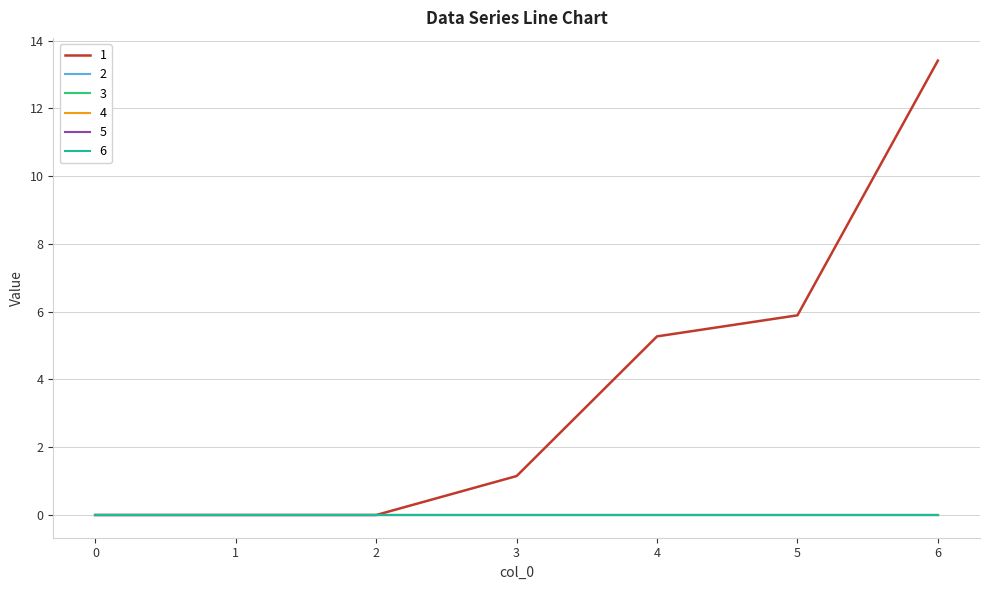

Is this an area chart (filled region under the line)?

No